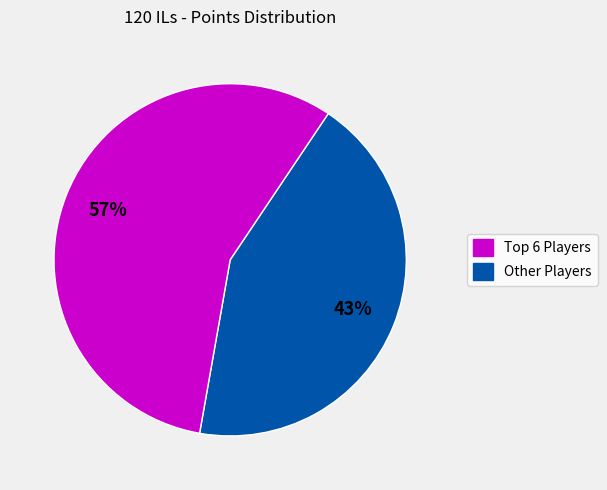

Does any single category account for the majority?

Yes